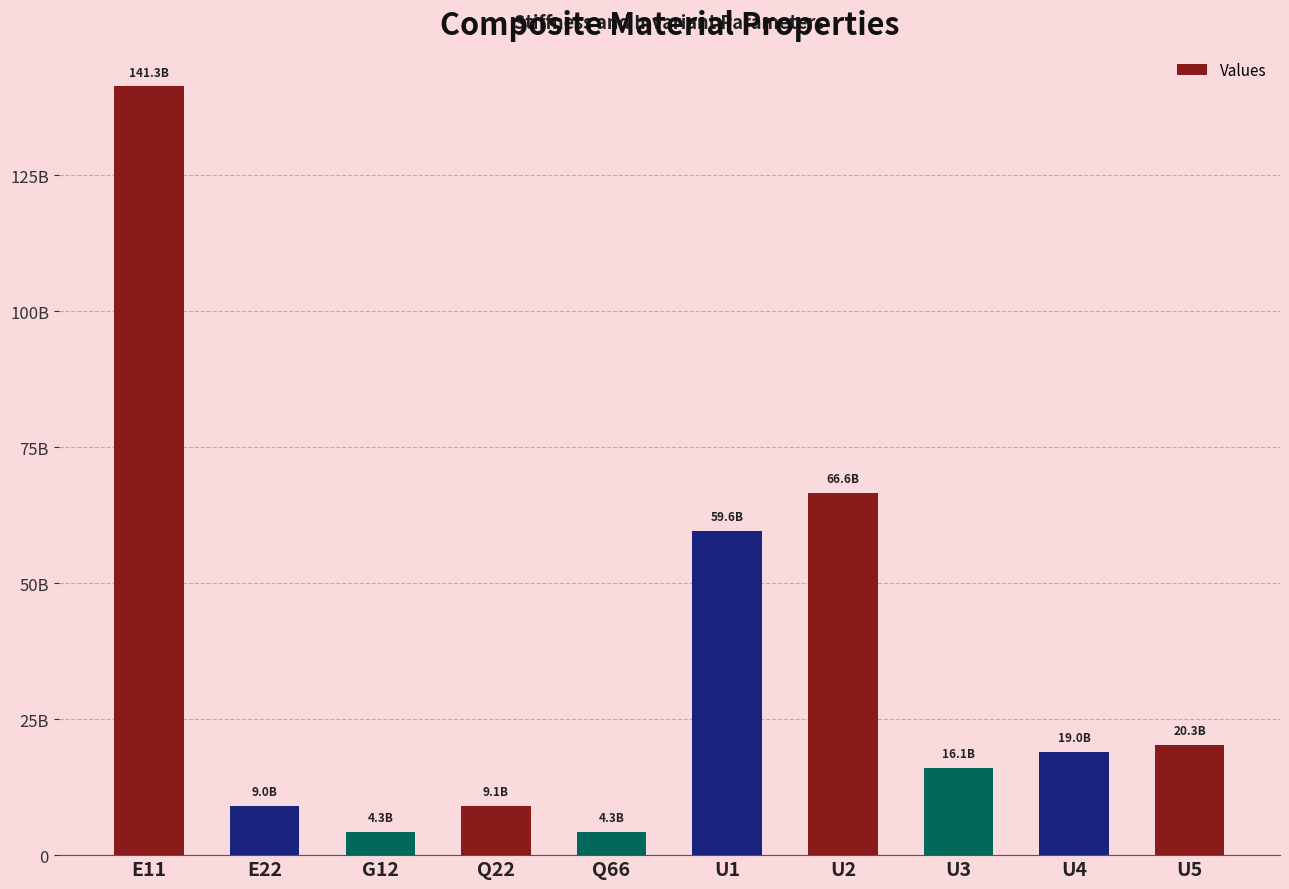

Does the chart contain stacked bars?

No